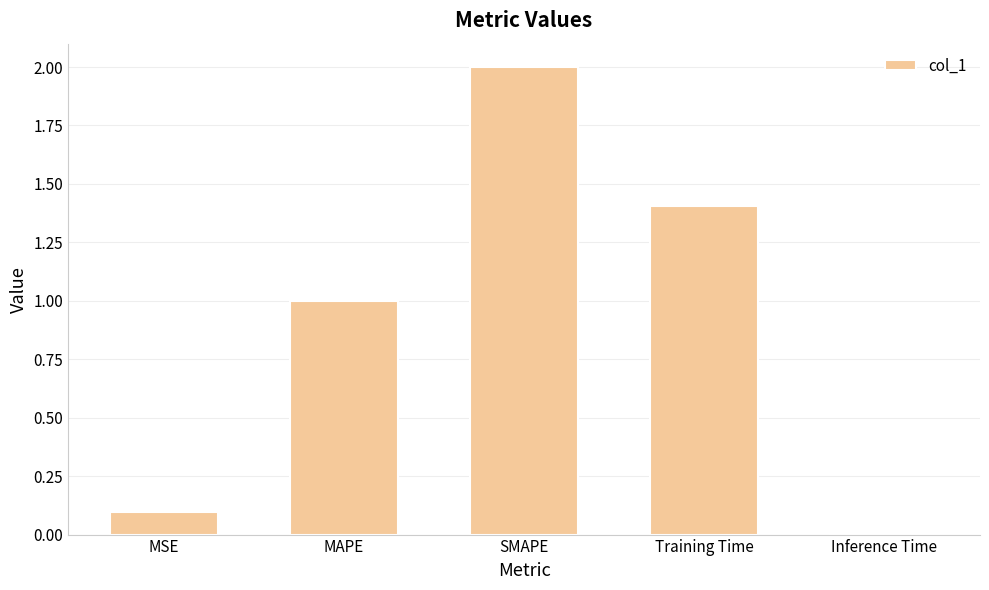

At which category does the chart reach its minimum across all series?

Inference Time